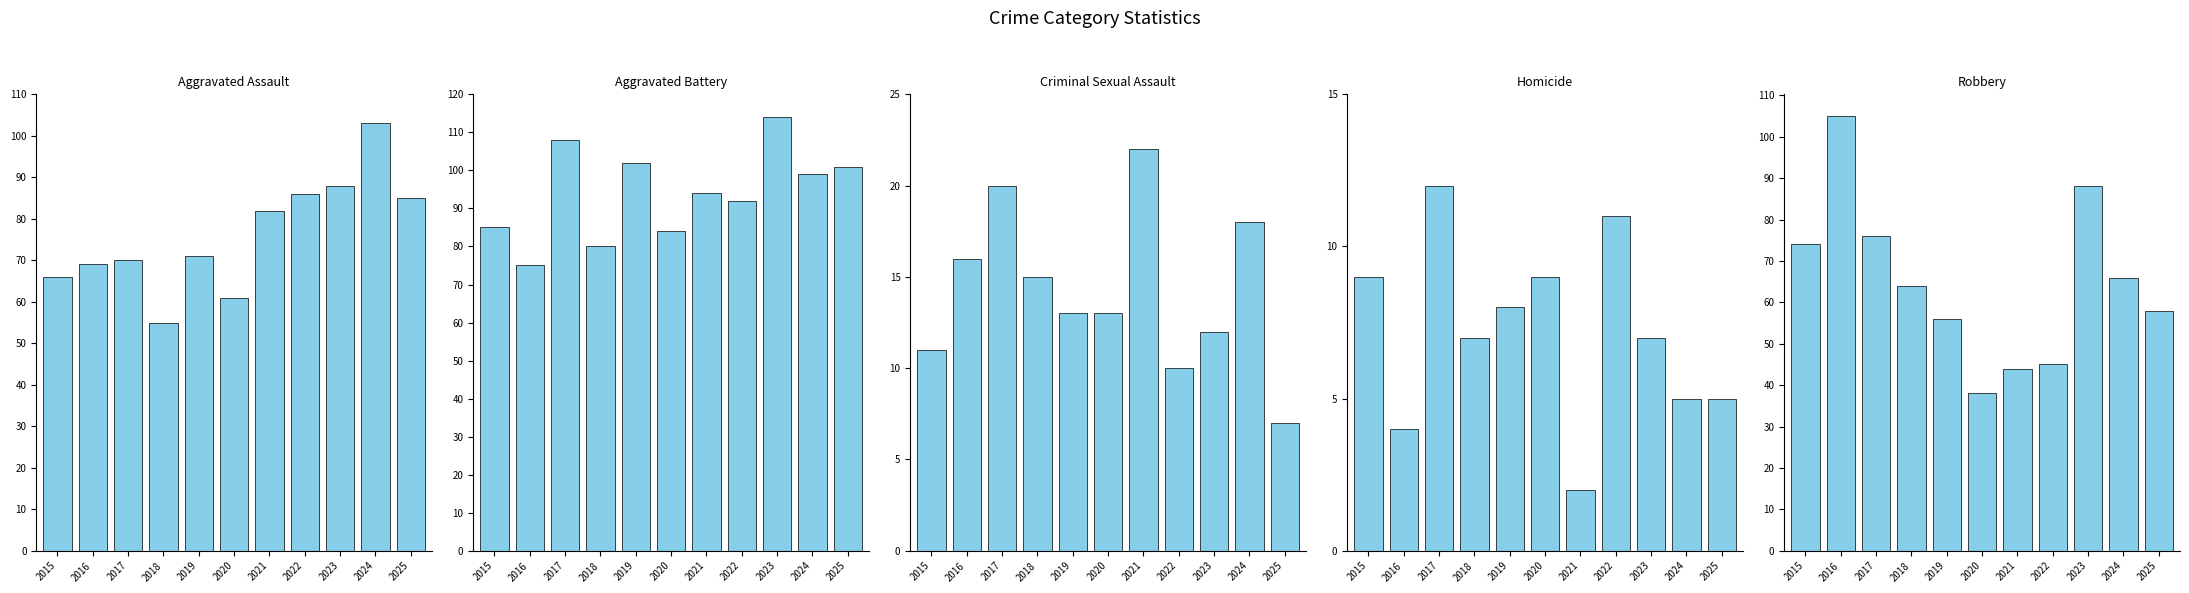

Reading left to right, list all the values displayed in this chart.

Aggravated Assault: 2015=66	2016=69	2017=70	2018=55	2019=71	2020=61	2021=82	2022=86	2023=88	2024=103	2025=85
Aggravated Battery: 2015=85	2016=75	2017=108	2018=80	2019=102	2020=84	2021=94	2022=92	2023=114	2024=99	2025=101
Criminal Sexual Assault: 2015=11	2016=16	2017=20	2018=15	2019=13	2020=13	2021=22	2022=10	2023=12	2024=18	2025=7
Homicide: 2015=9	2016=4	2017=12	2018=7	2019=8	2020=9	2021=2	2022=11	2023=7	2024=5	2025=5
Robbery: 2015=74	2016=105	2017=76	2018=64	2019=56	2020=38	2021=44	2022=45	2023=88	2024=66	2025=58